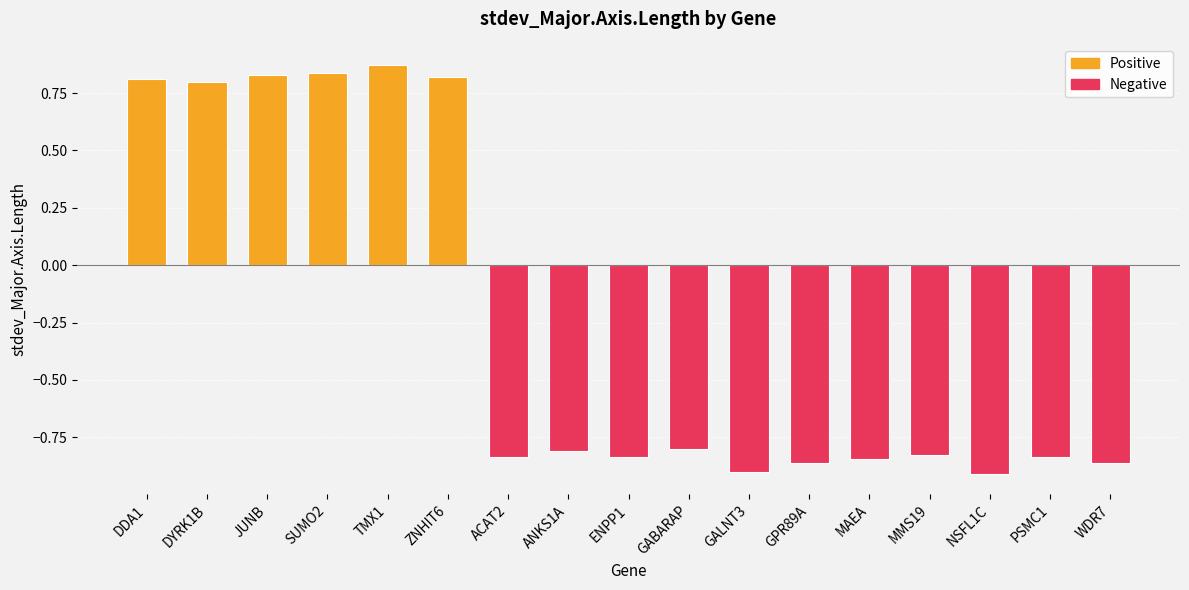

True or false: the data shows -0.9 at GALNT3.

True